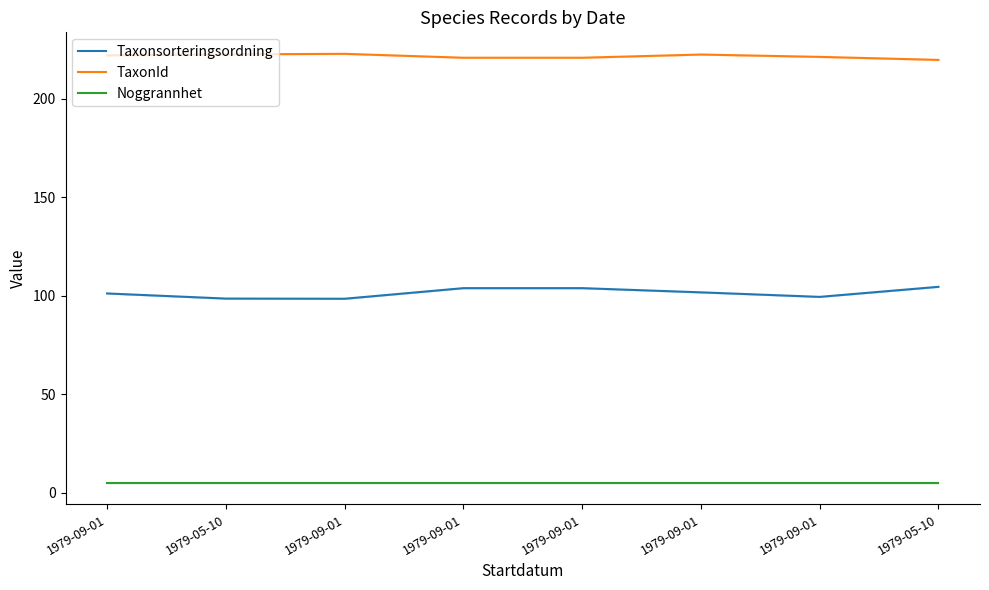

True or false: TaxonId and Taxonsorteringsordning cross at least once.

False